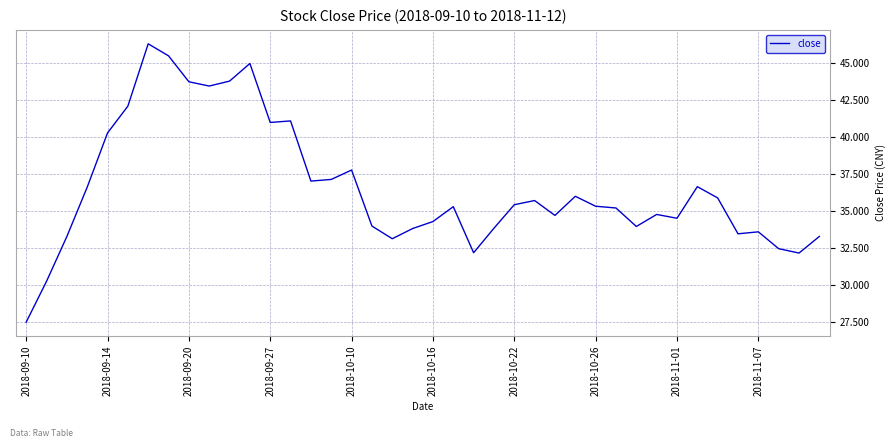

What is the maximum value shown in the chart?

46.3